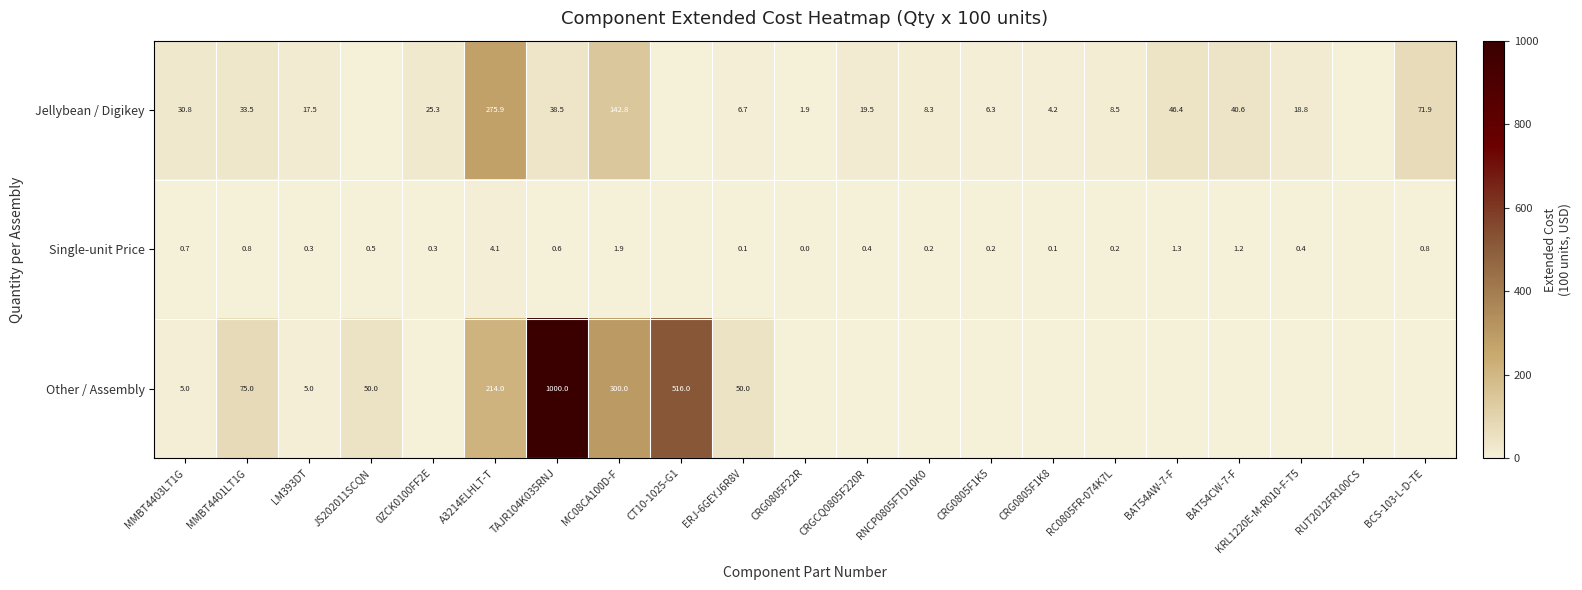

Is it true that Single-unit Price equals 0.2 at JS202011SCQN?

False